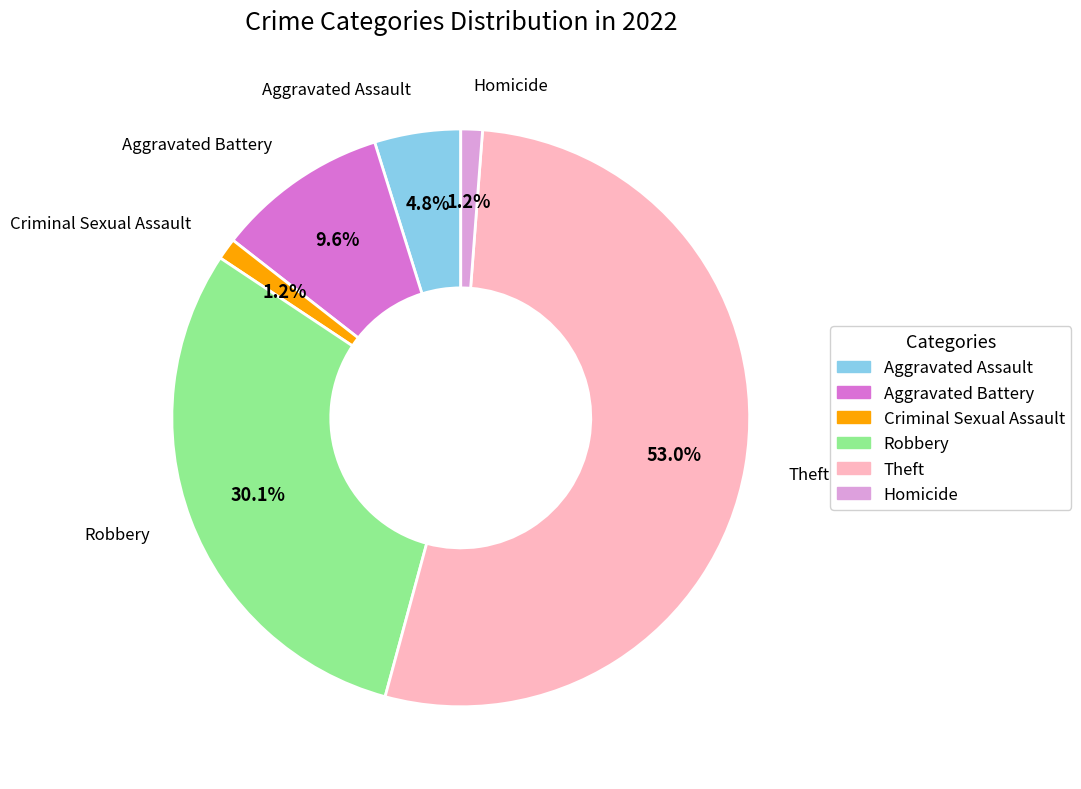

To the nearest percent, what portion does Homicide represent?

1%